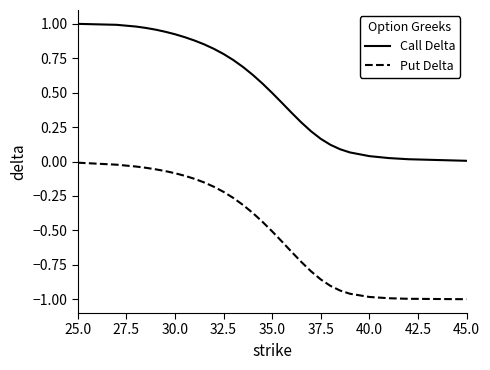

How many categories are shown in the chart?

29